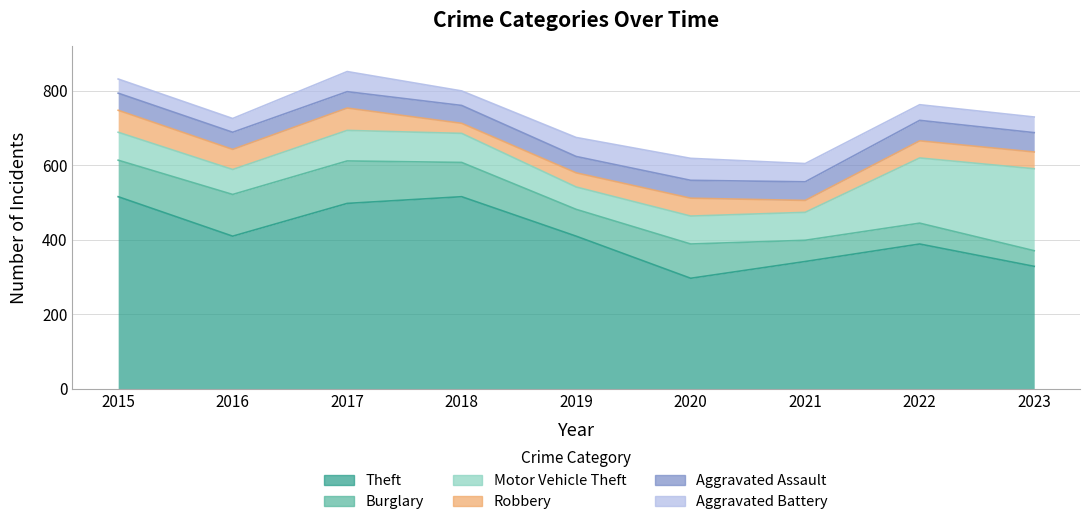

Count the number of data series in this chart.

6